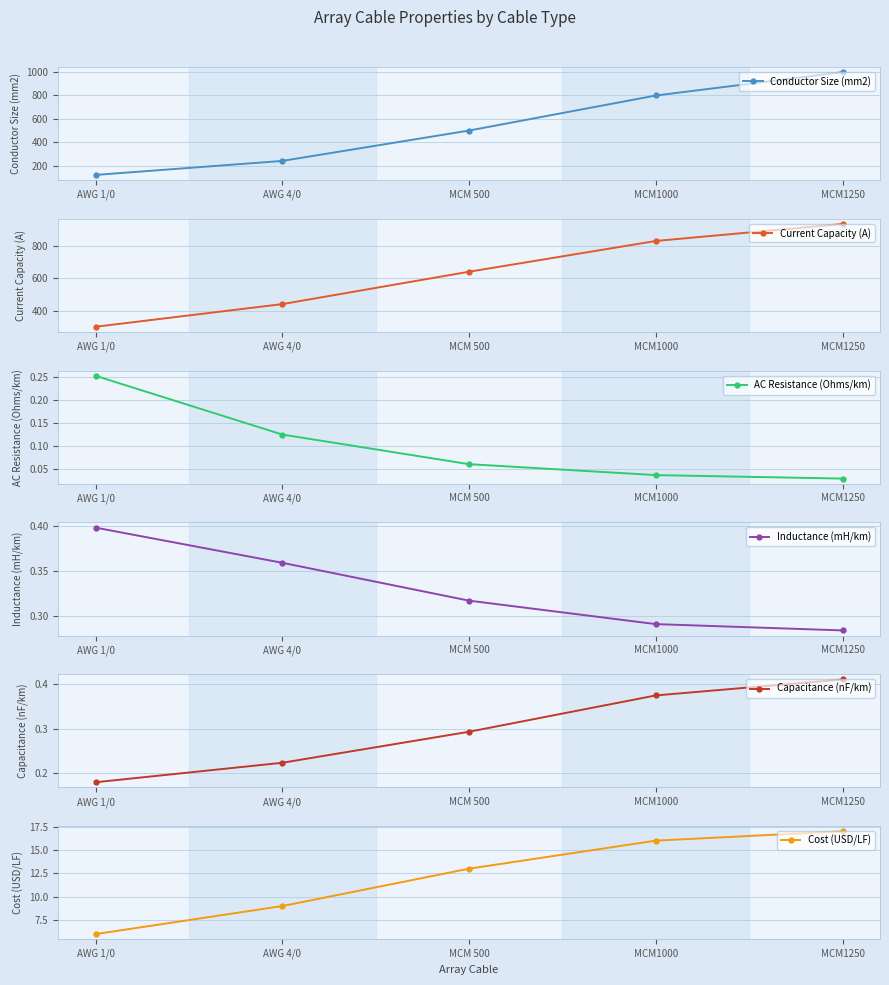

After their last crossing, which series has the higher values: Current Capacity (A) or Conductor Size (mm2)?

Conductor Size (mm2)